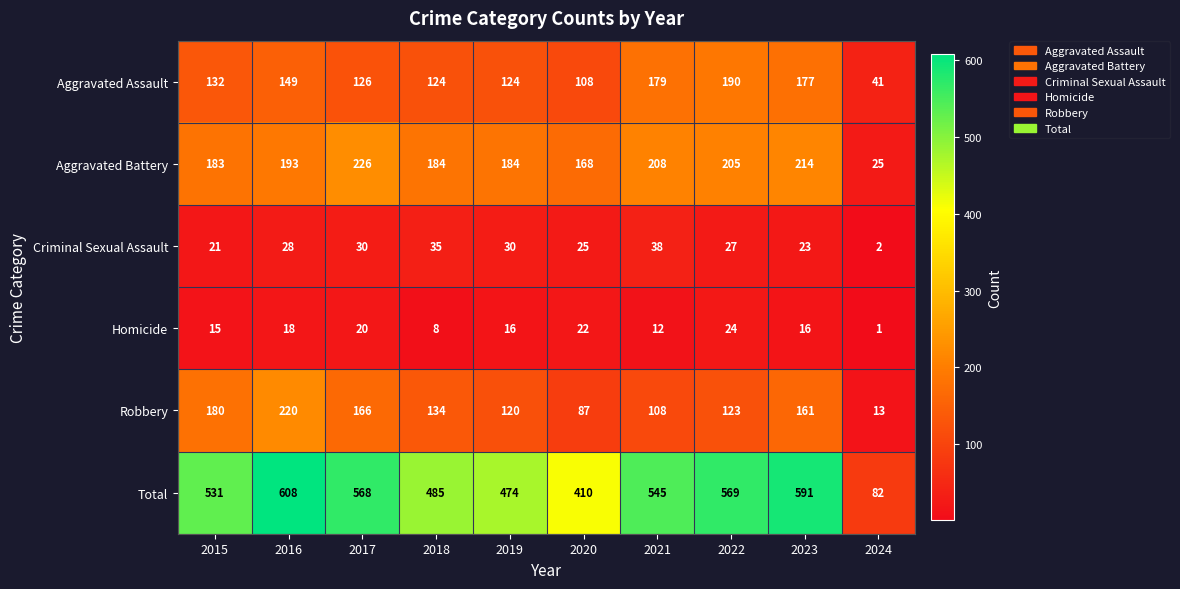

Read the Homicide value at 2019.

16